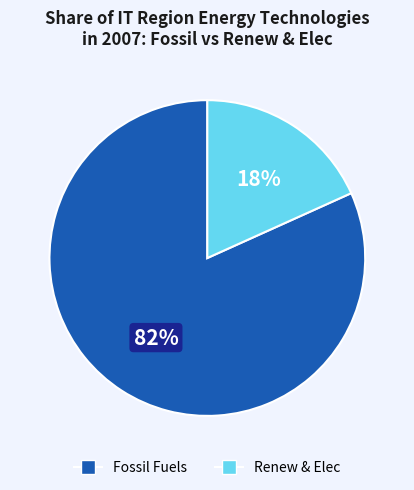

How many slices are in this pie chart?

2